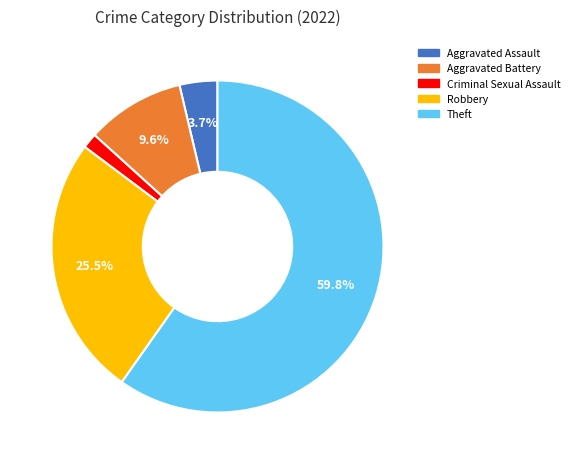

Is there any slice that represents more than half of the pie?

Yes